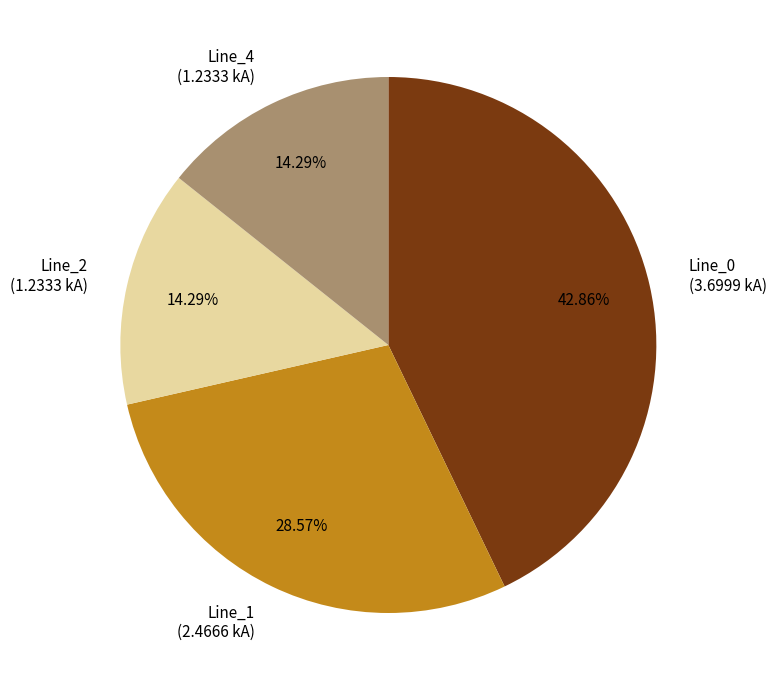

Is there a majority slice in this chart?

No